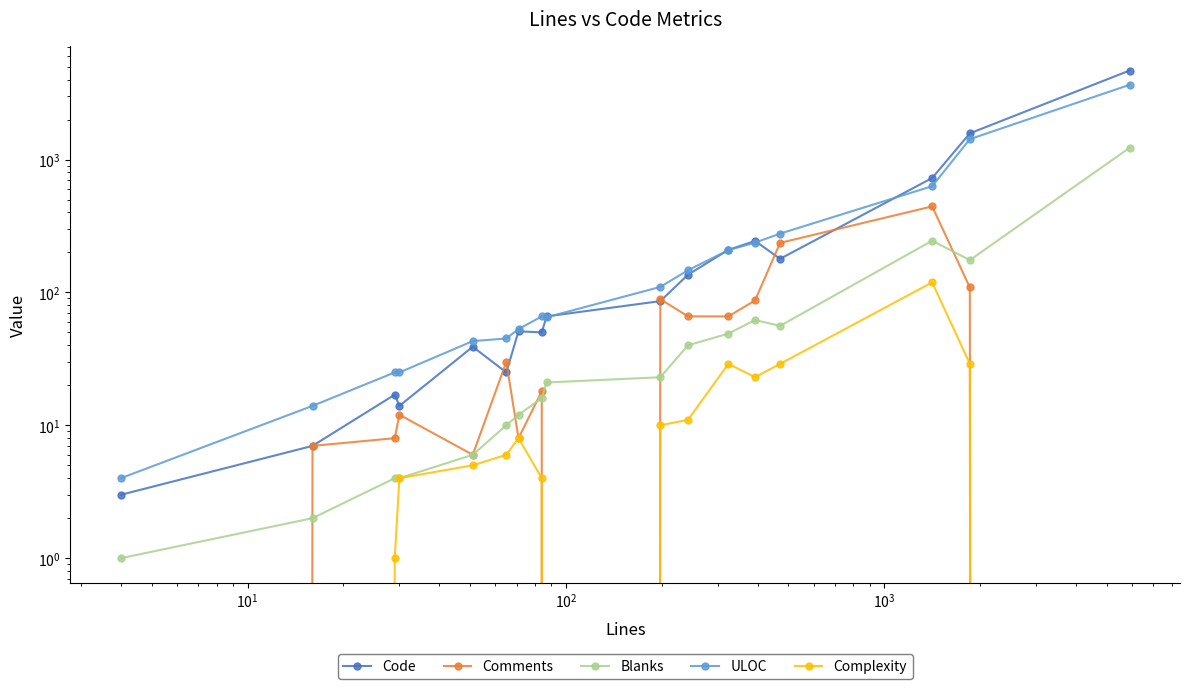

At how many categories does at least one series exceed 694?

3